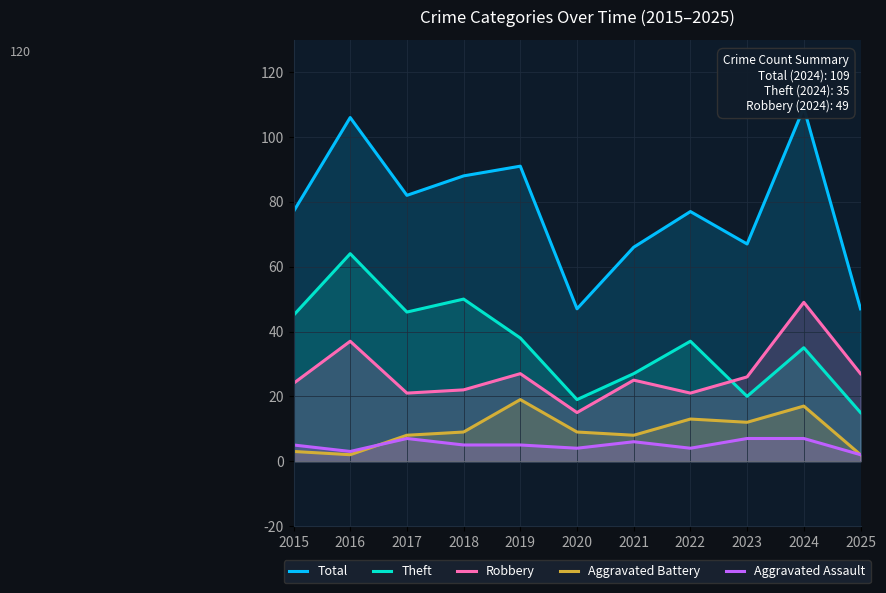

Reading left to right, extract all data points from this chart.

Total: 77	106	82	88	91	47	66	77	67	109	47
Theft: 45	64	46	50	38	19	27	37	20	35	15
Robbery: 24	37	21	22	27	15	25	21	26	49	27
Aggravated Battery: 3	2	8	9	19	9	8	13	12	17	2
Aggravated Assault: 5	3	7	5	5	4	6	4	7	7	2